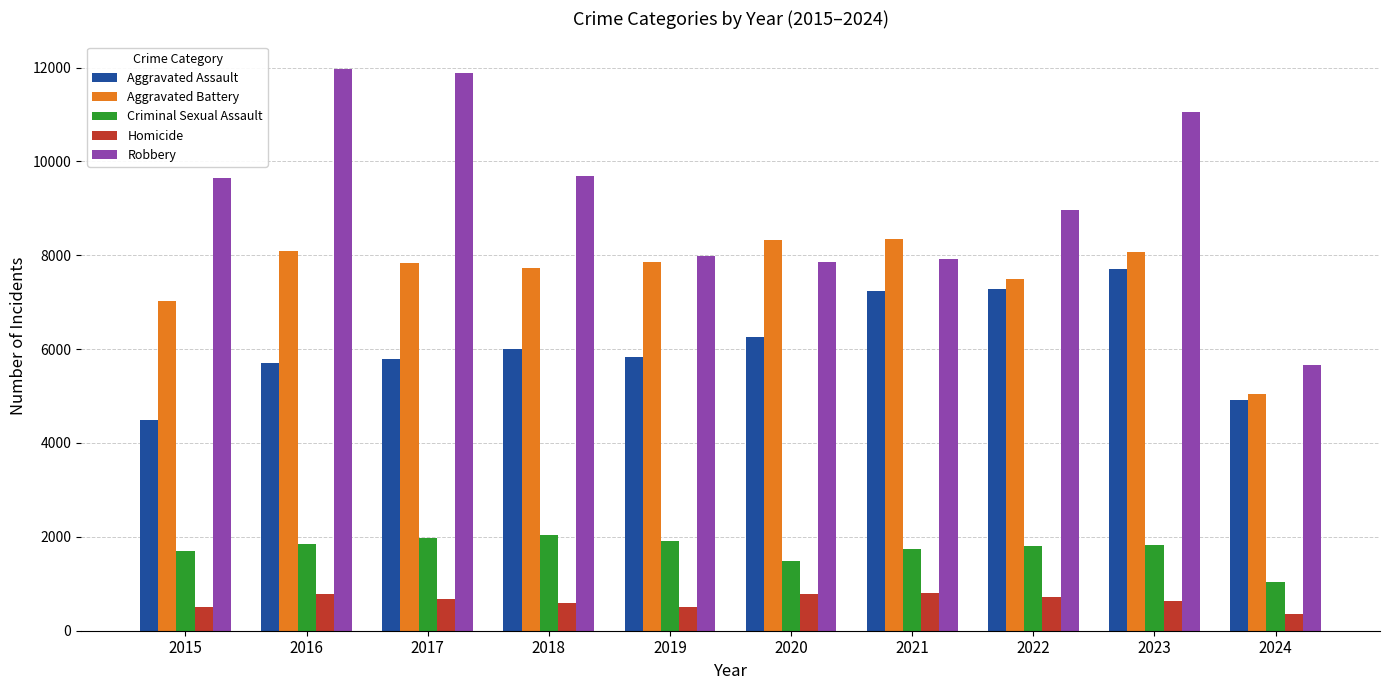

What is the average value of the Aggravated Battery series?

7583